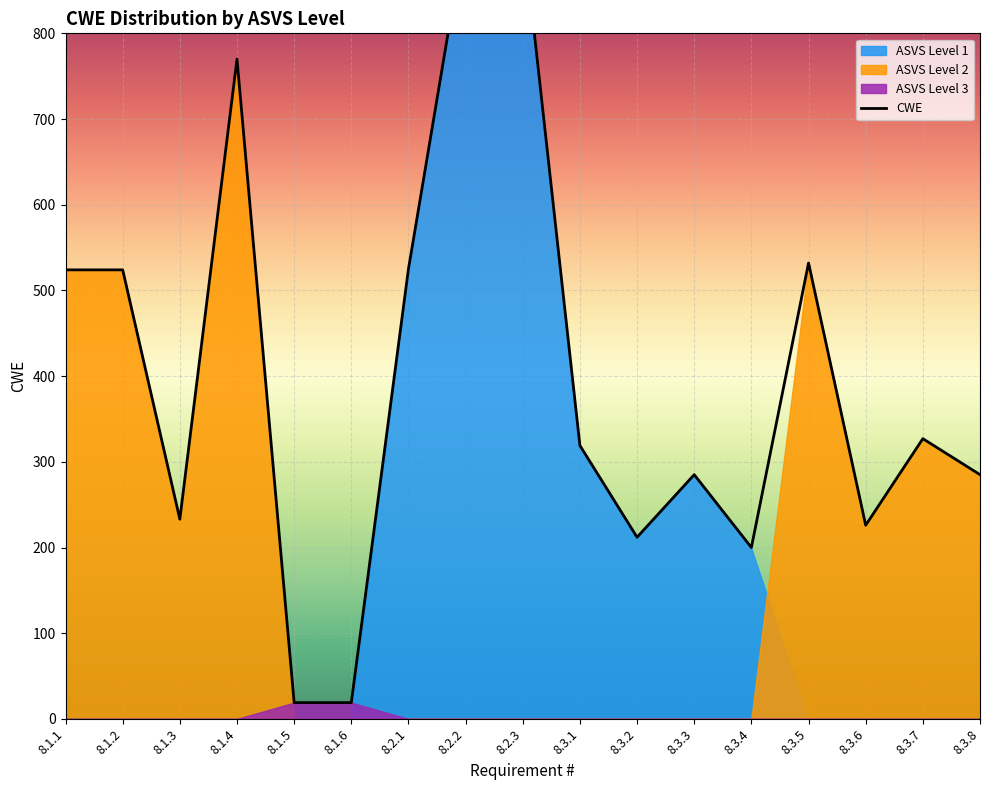

Which category has the highest value across all series?

8.2.2